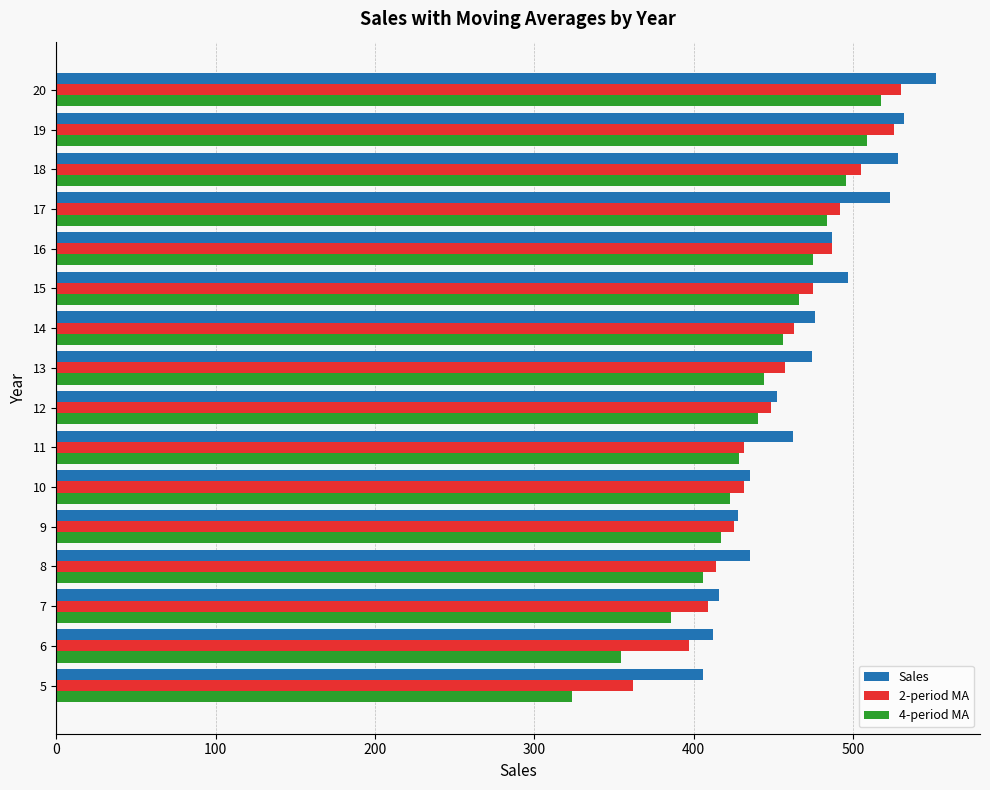

Which series has the largest range (max minus min)?

4-period MA